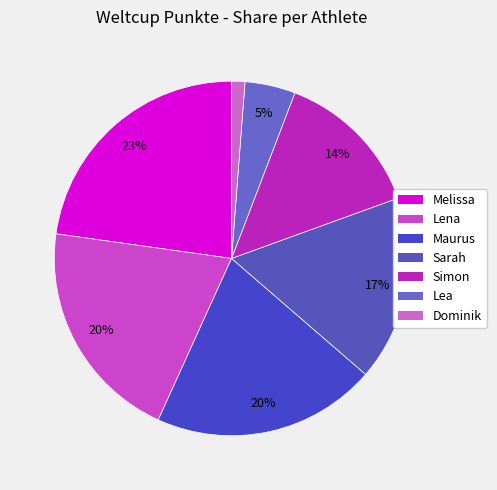

Does Dominik represent more than half of the total?

No